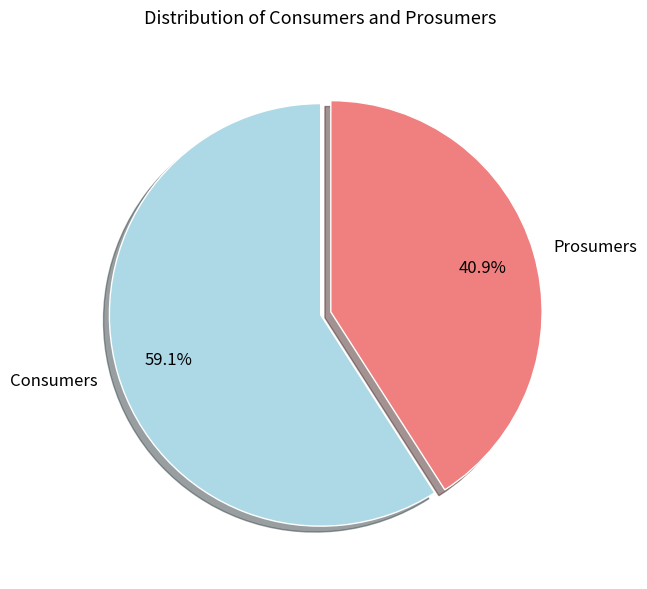

Which slice represents more than half of the pie?

Consumers